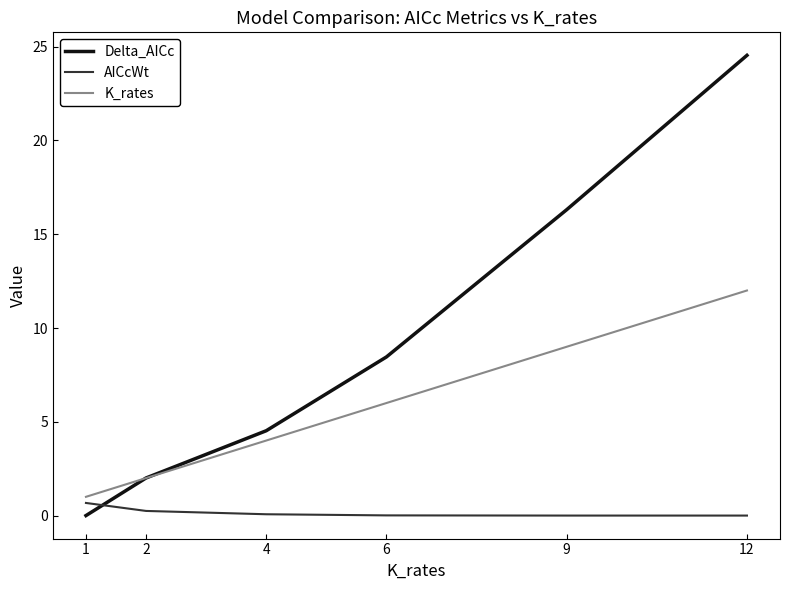

At which category does the chart reach its peak across all series?

12